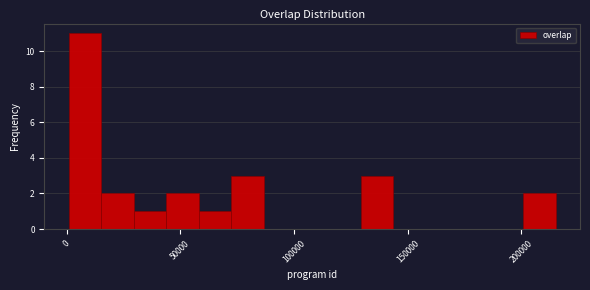

Around what value on the x-axis is the tallest bar? Give the approximate position of its centre, as read against the axis.

10000